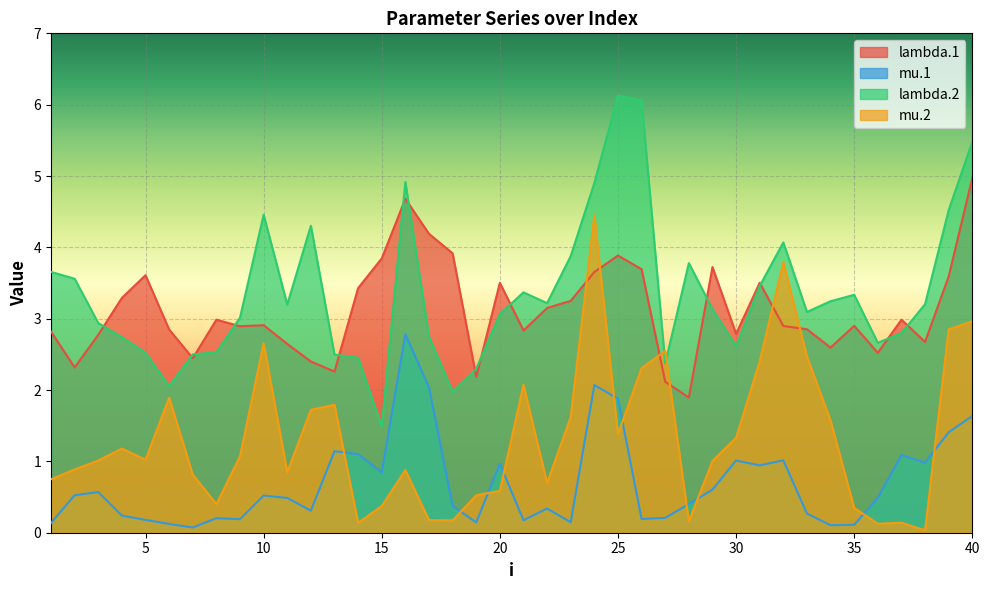

At which category does the chart reach its peak across all series?

25